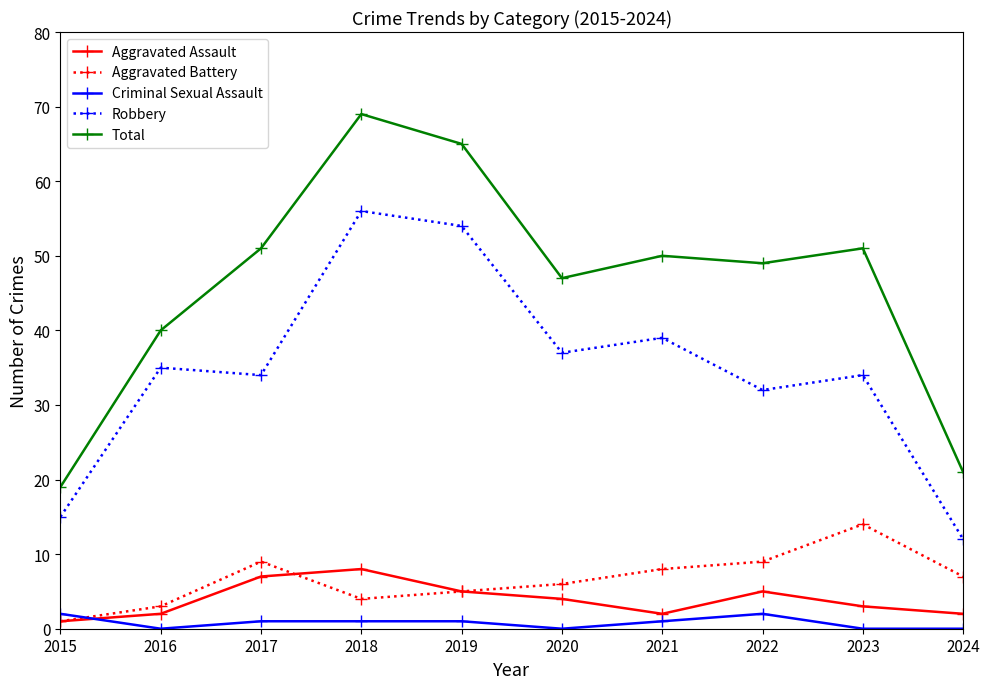

The Total series shows 19 at 2015. True or false?

True